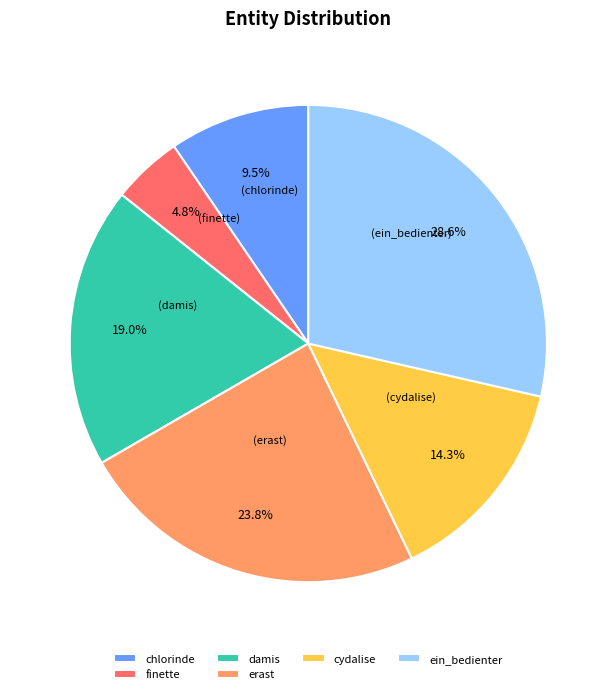

Combined, what portion of the pie is chlorinde and cydalise?

23.8%